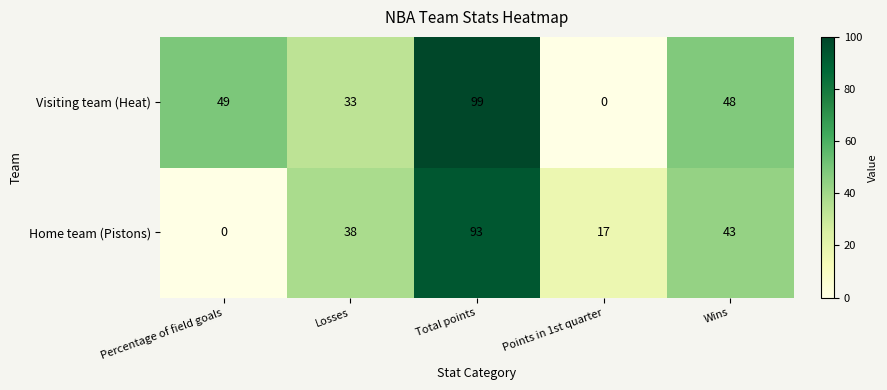

Is it true that Home team (Pistons) equals 93 at Total points?

True